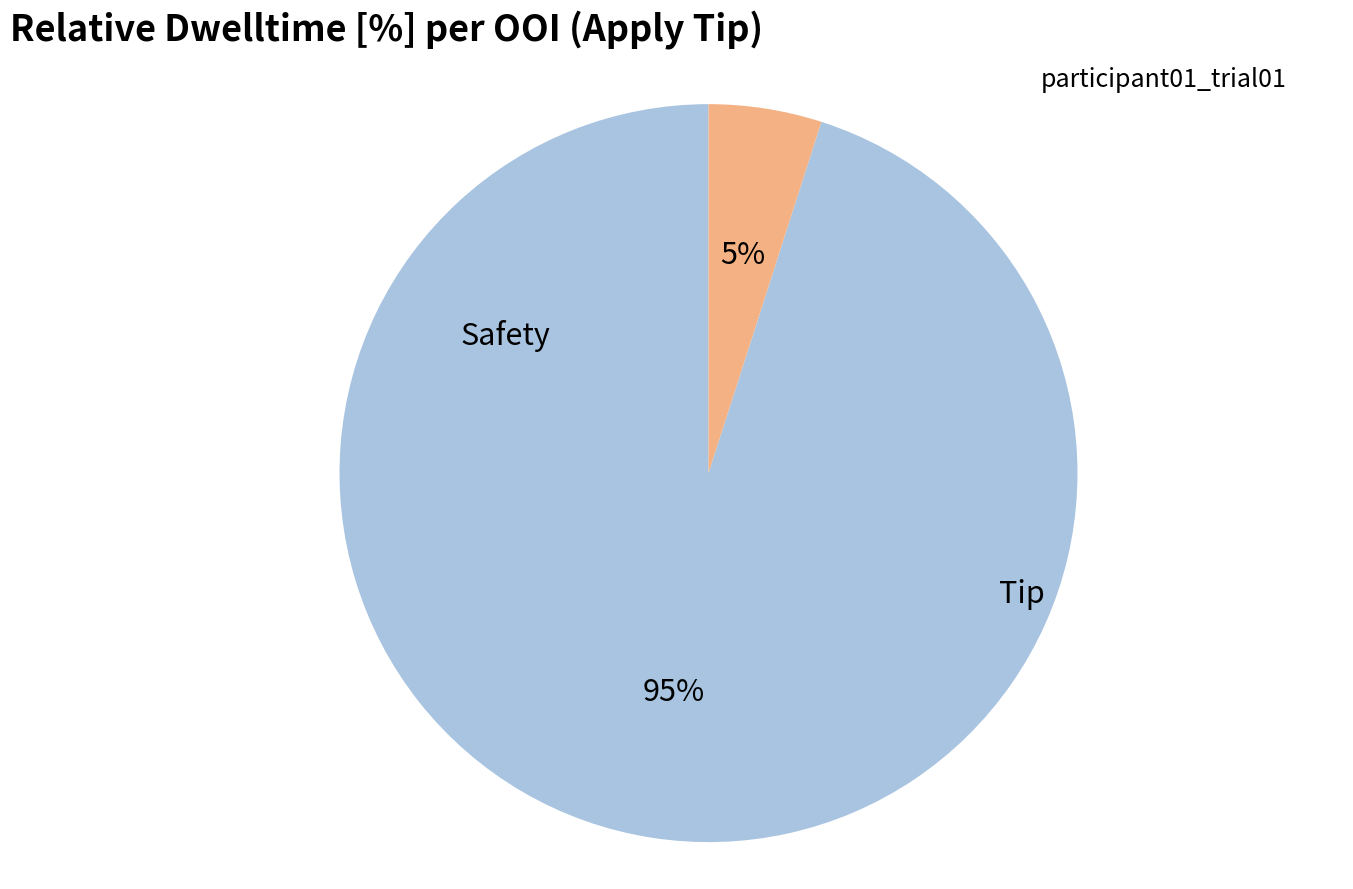

To the nearest percent, what is the difference between the largest and smallest slice percentages?

90%